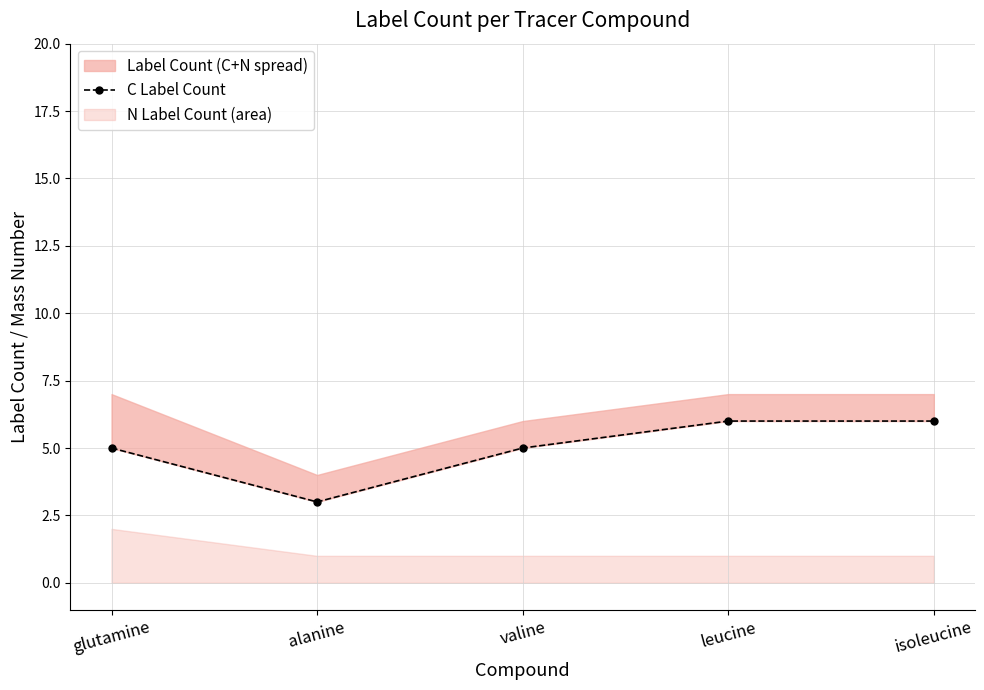

What is the difference between the maximum and minimum values?

3